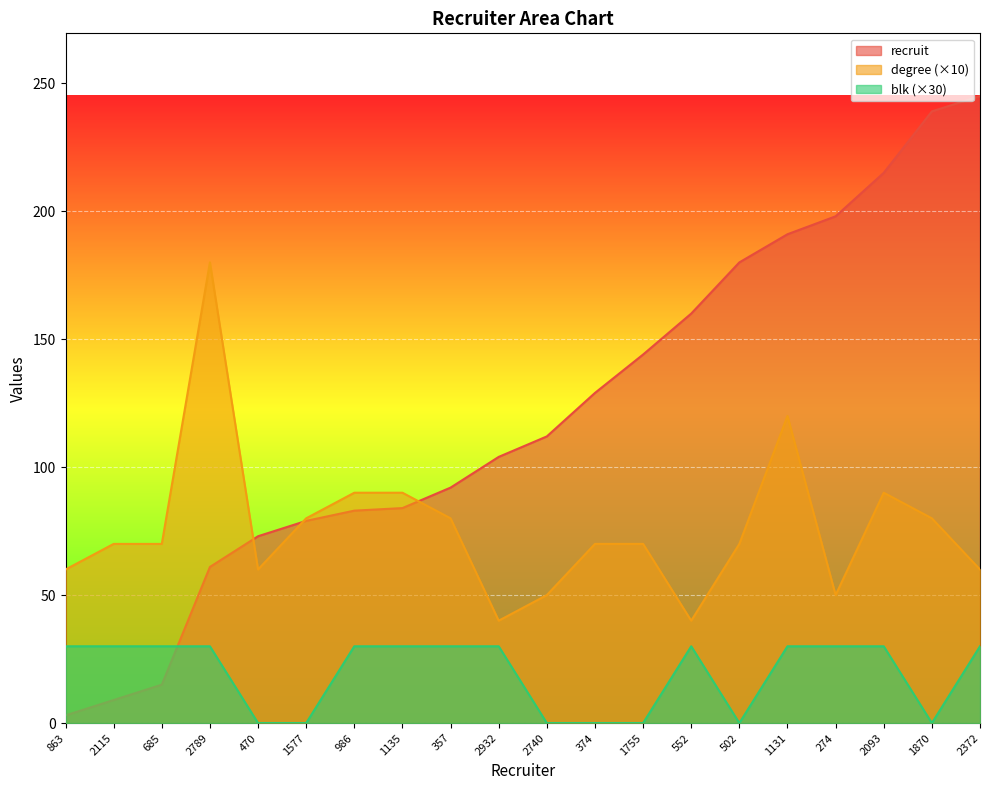

What is the difference between the maximum and minimum values in the degree series?

140